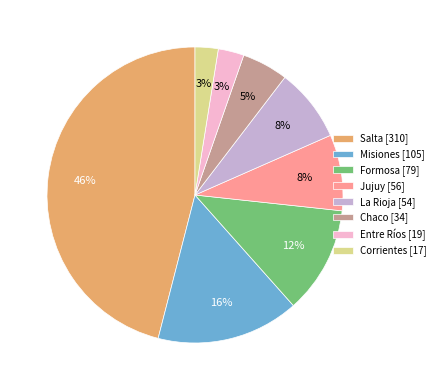

Is it true that Misiones is 16% of the pie?

True